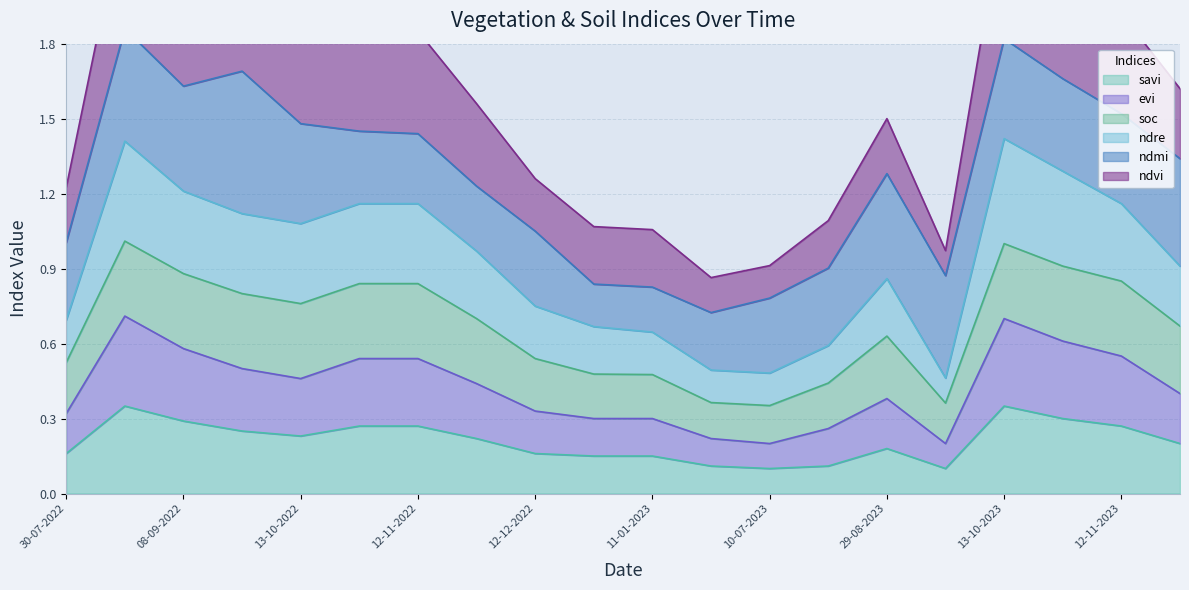

The value of savi at 13-10-2022 is 0.1. True or false?

False